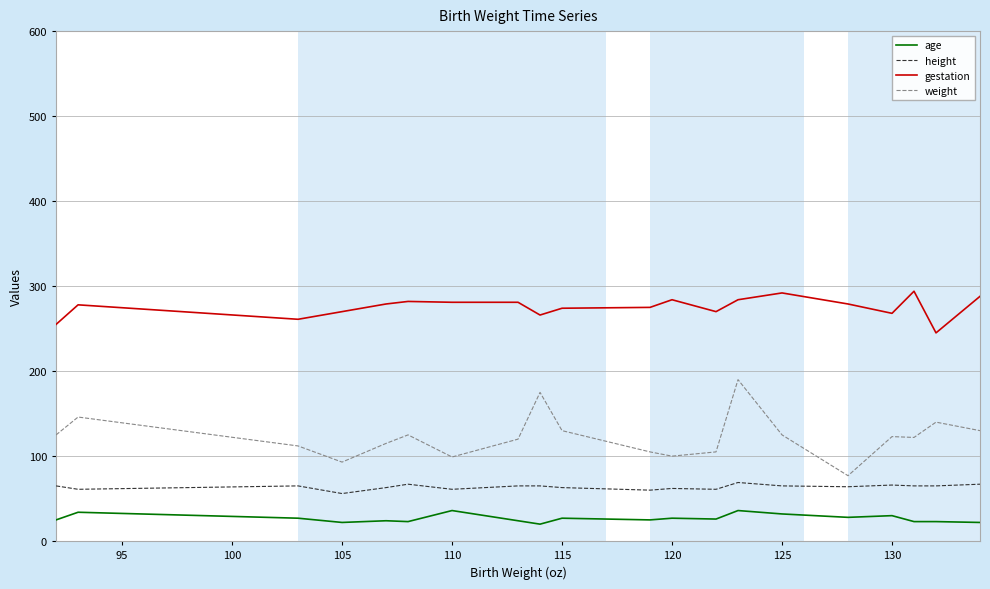

What are all the series names shown in the legend?

age, height, gestation, weight